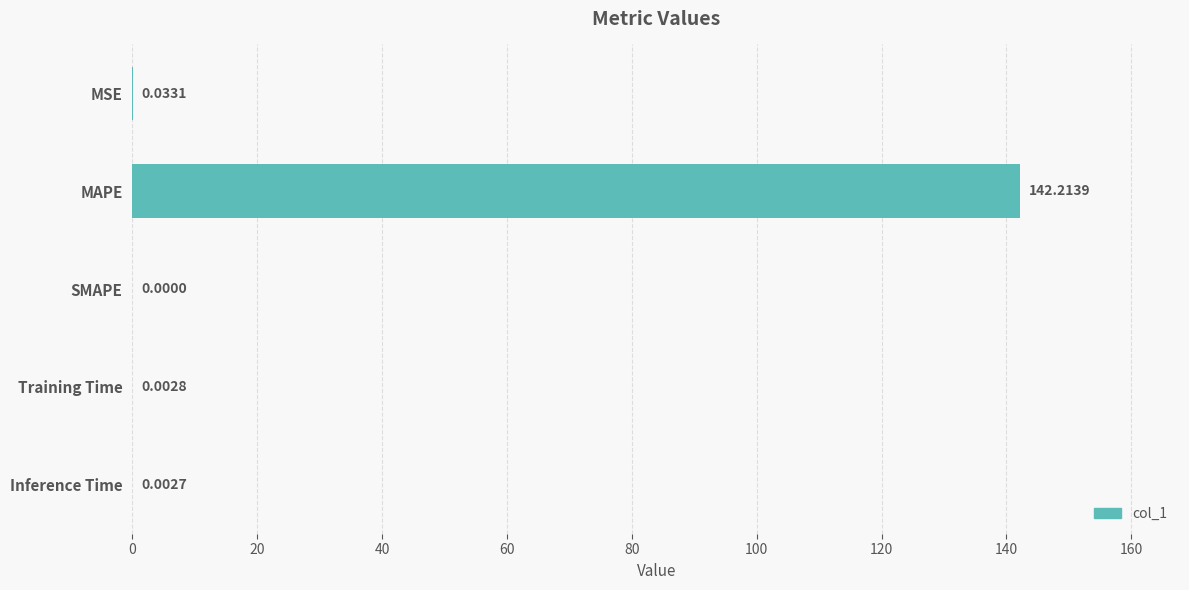

What is the sum of all values?

142.3